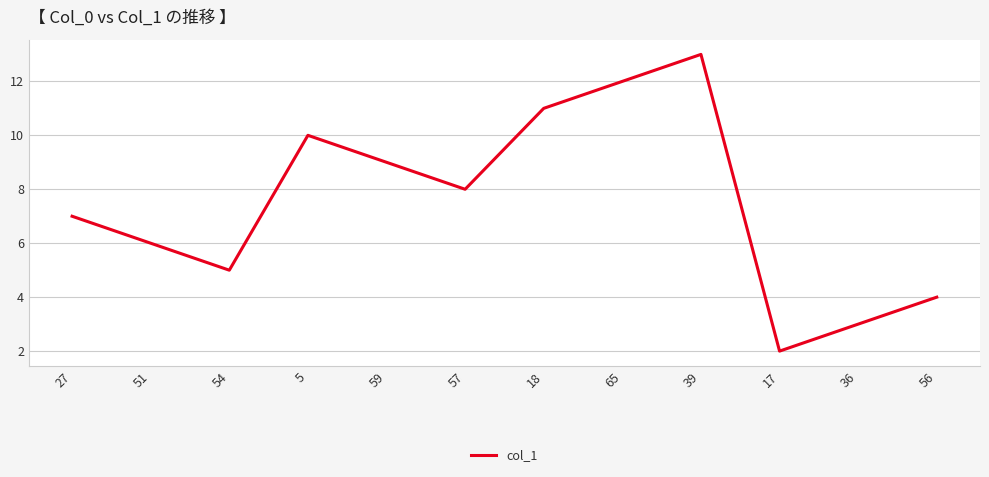

Which has a higher value, 18 or 59?

18